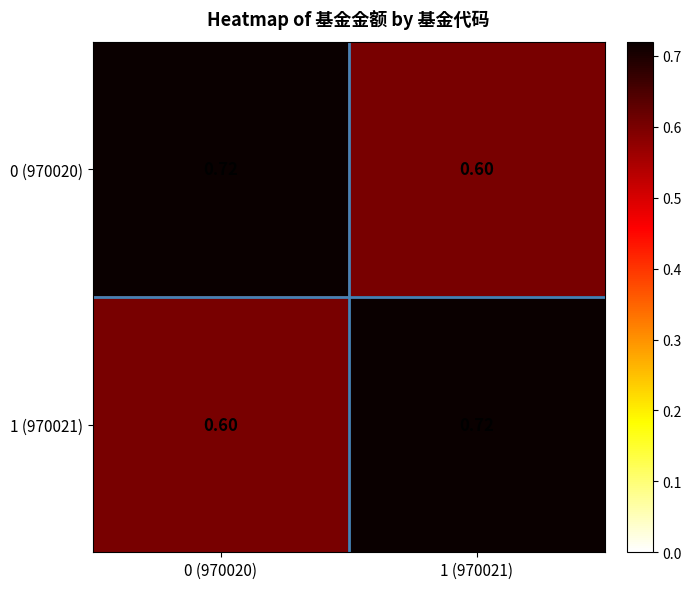

Is the value of 0 (970020) at 1 (970021) greater than the value of 1 (970021) at 1 (970021)?

No